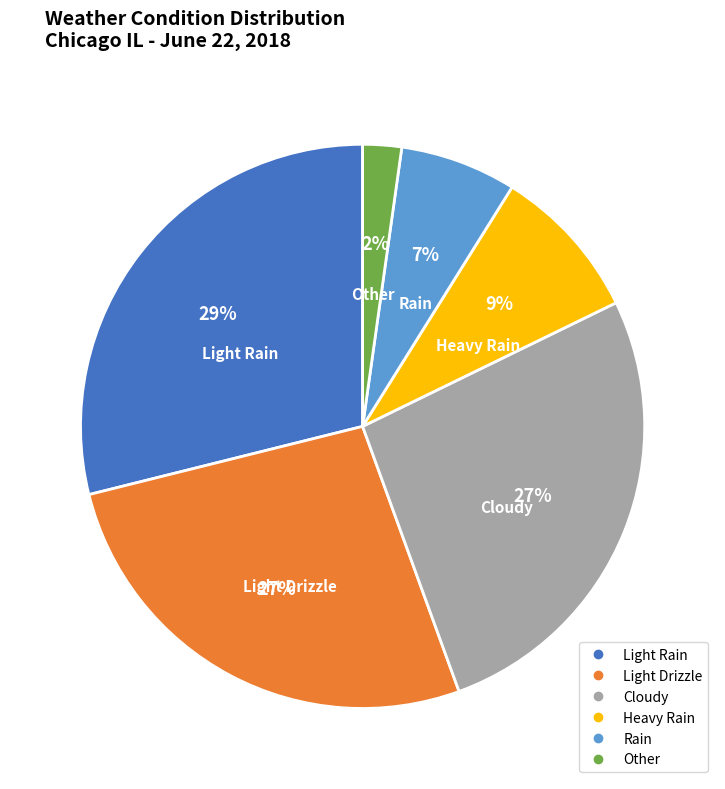

Approximately how many times larger is the value at Light Drizzle compared to Heavy Rain?

3.0